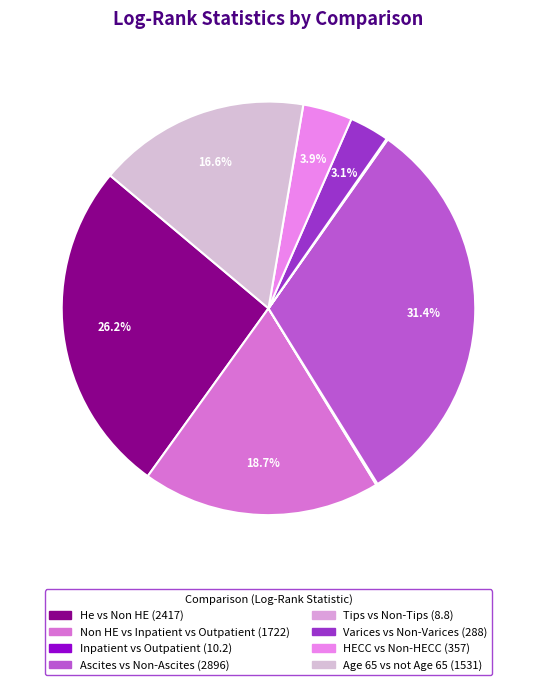

Combined, do Age 65 vs not Age 65 and Non HE vs Inpatient vs Outpatient account for over 50%?

No